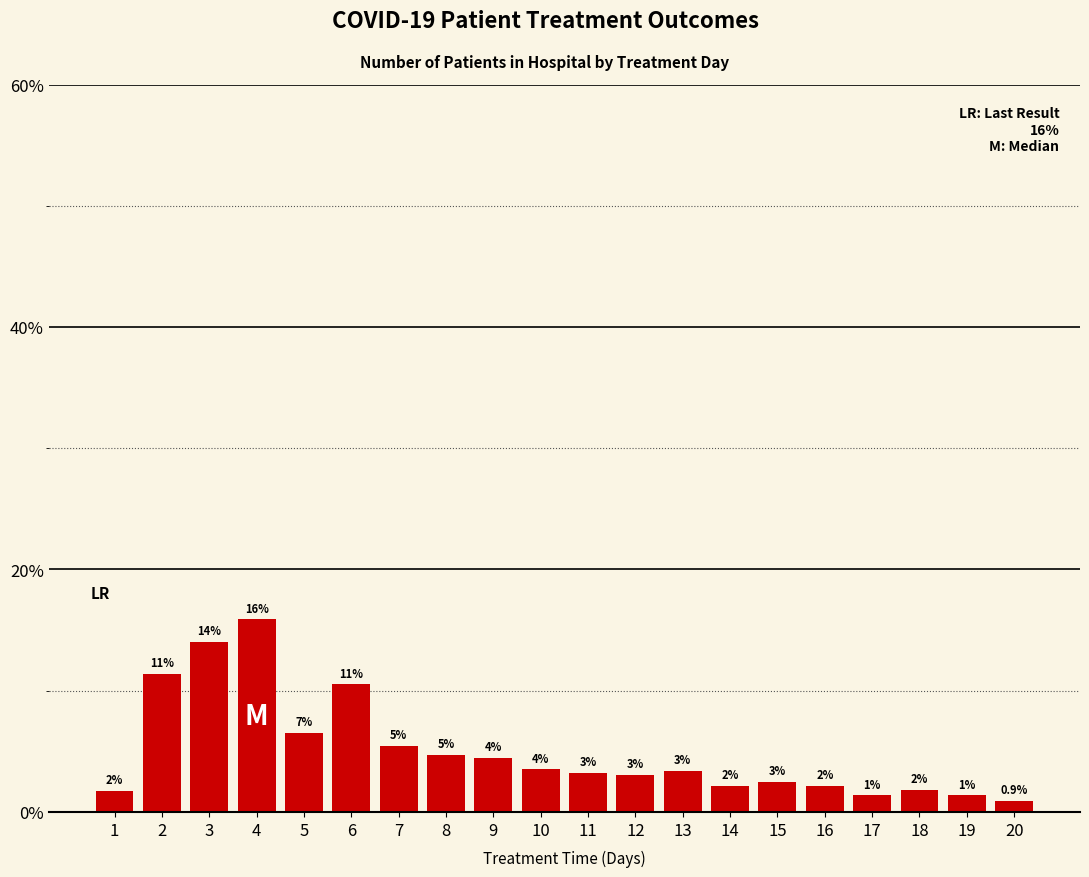

At which category does the chart reach its peak across all series?

4